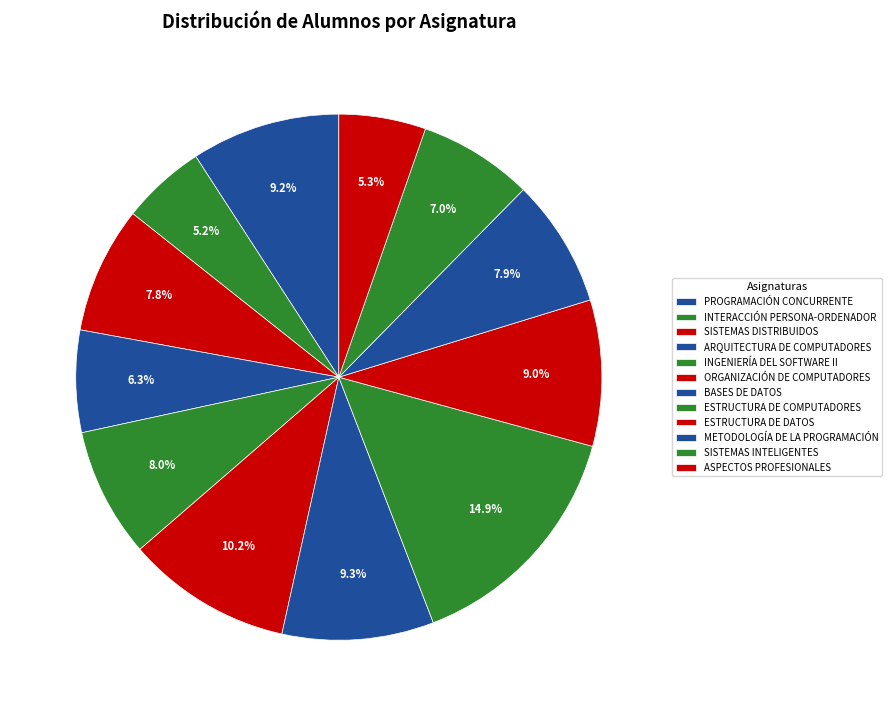

How much of the chart is everything except ORGANIZACIÓN DE COMPUTADORES?

89.8%